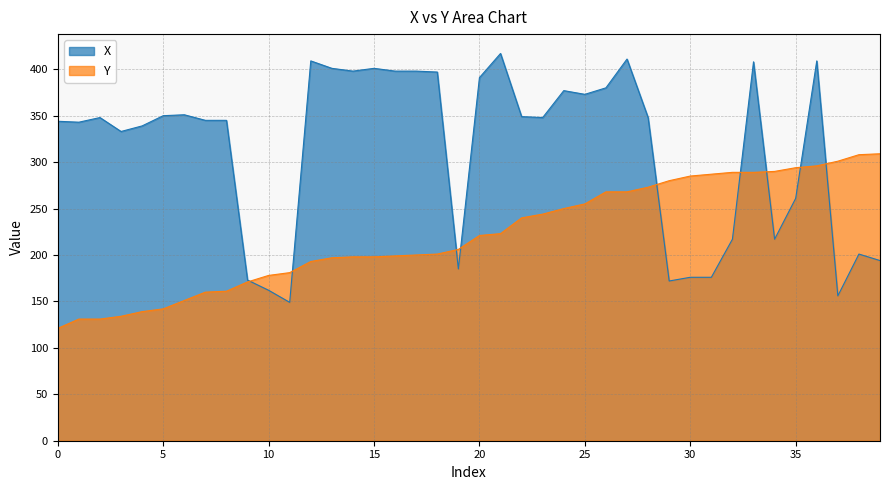

Where does the Y series first go above 221?

21